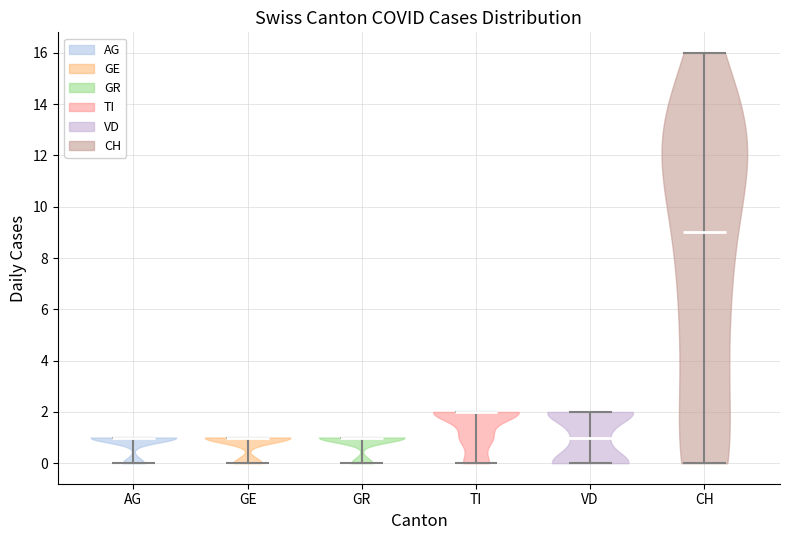

Reading left to right, read every violin against the y-axis: where its median line is, and the lowest and highest points it reaches. The values are not printed on the chart, so give them approximately, as read against the axis.

AG: median line 1, lowest point 0, highest point 1
GE: median line 1, lowest point 0, highest point 1
GR: median line 1, lowest point 0, highest point 1
TI: median line 2, lowest point 0, highest point 2
VD: median line 1, lowest point 0, highest point 2
CH: median line 9, lowest point 0, highest point 16